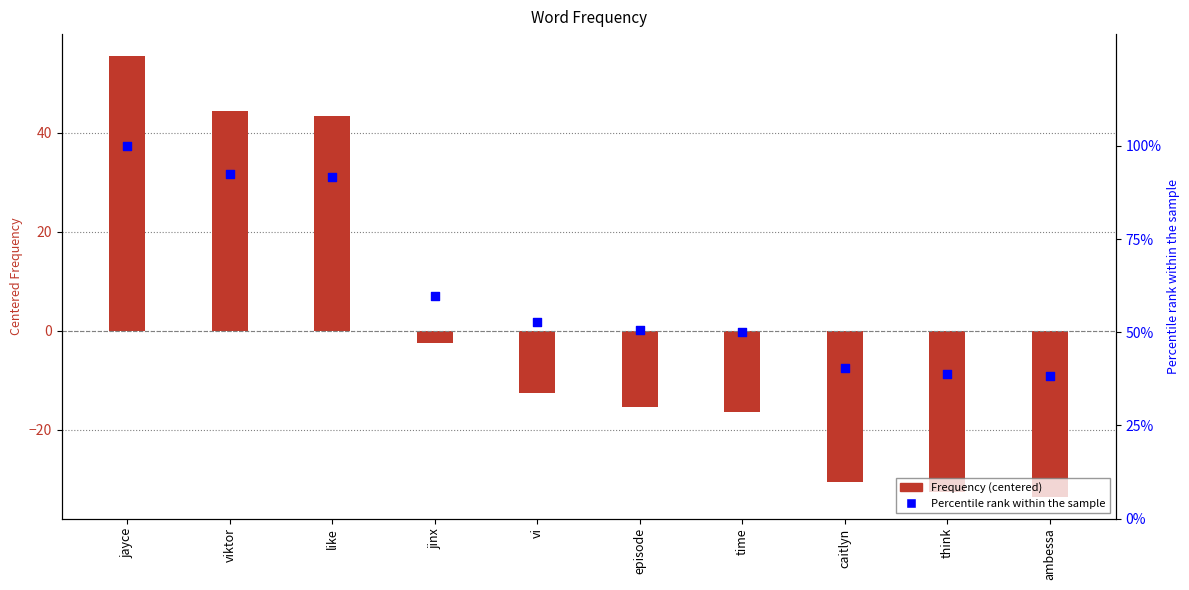

Is the value of Percentile rank at episode greater than the value of Frequency (centered) at ambessa?

Yes